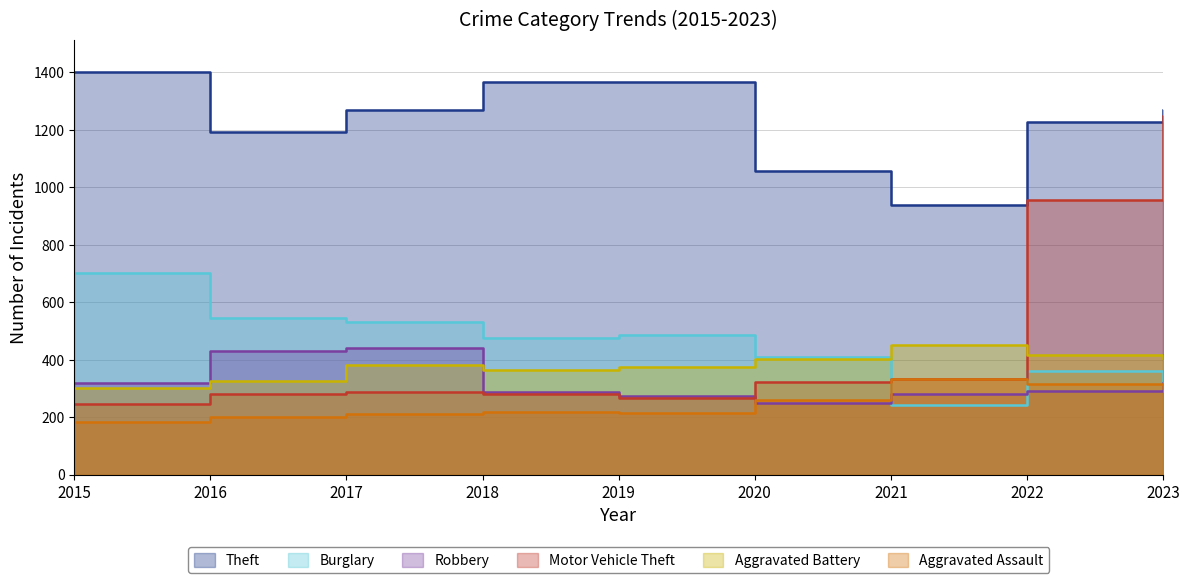

True or false: Aggravated Battery has a value of 451 at 2021.

True